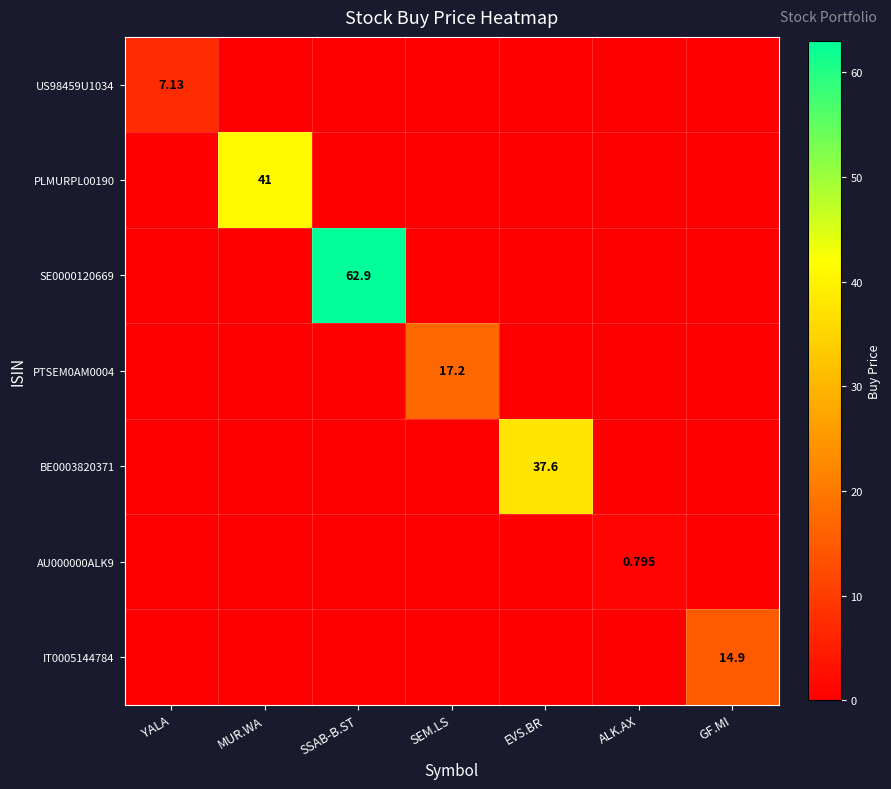

Which series has the largest total across all categories?

SE0000120669